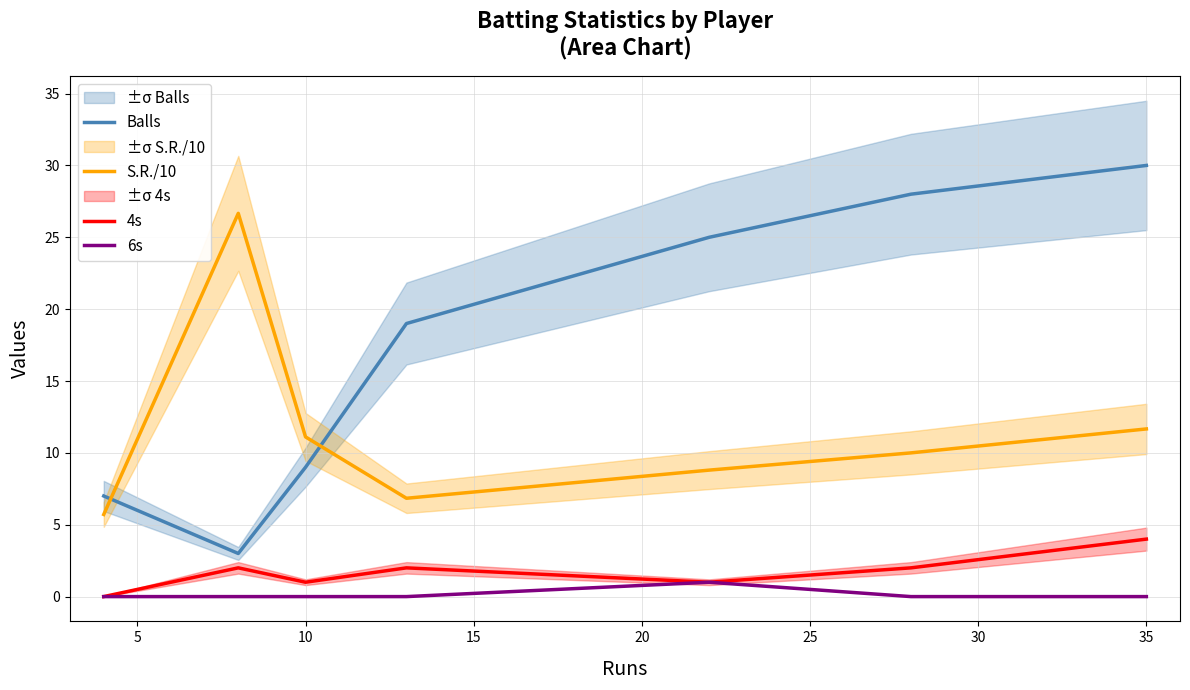

True or false: Balls has more than 0 interior local peaks.

False